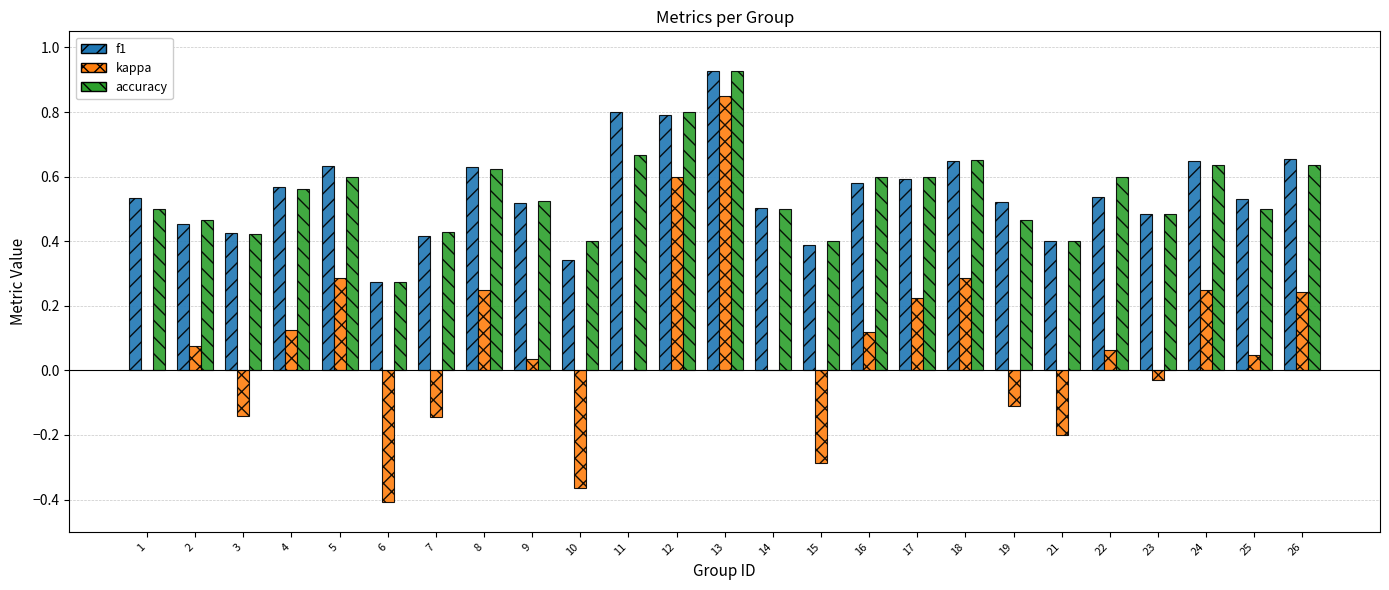

Where is accuracy nearest to the value 0?

6